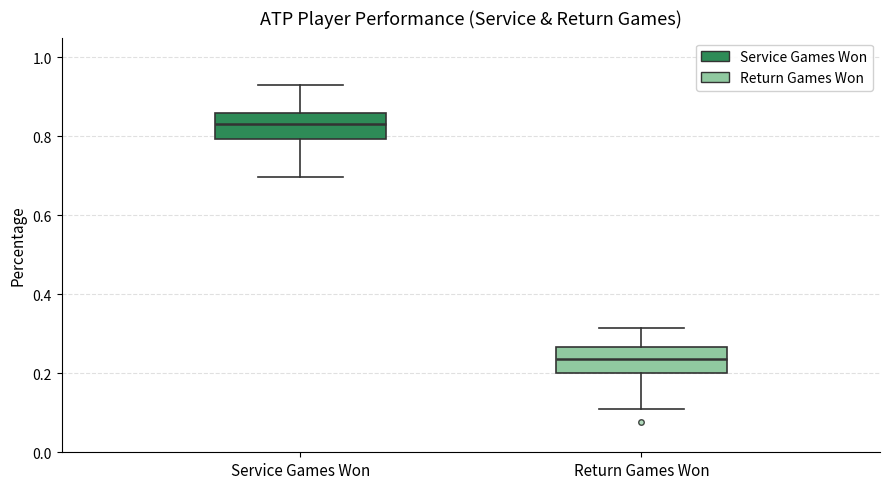

Reading left to right, read every box against the y-axis: the position of its median line, the range the box covers, and the ends of its whiskers. The values are not printed on the chart, so give them approximately, as read against the axis.

Service Games Won: median 0.84, box 0.80 to 0.86, whiskers 0.70 to 0.92
Return Games Won: median 0.24, box 0.20 to 0.26, whiskers 0.10 to 0.32